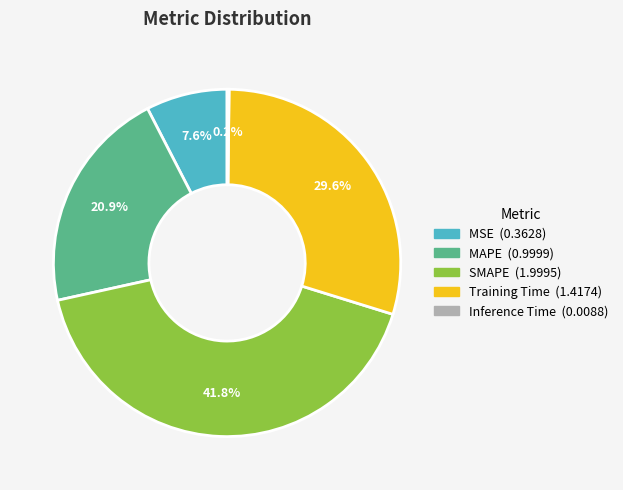

Does any single category account for the majority?

No